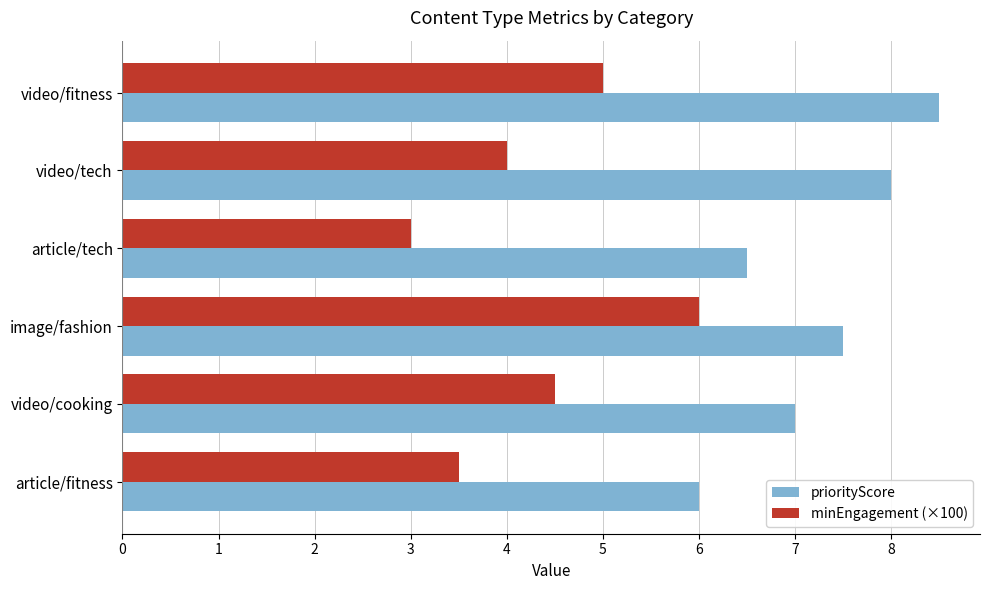

The value of priorityScore at video/tech is 8.0. True or false?

True